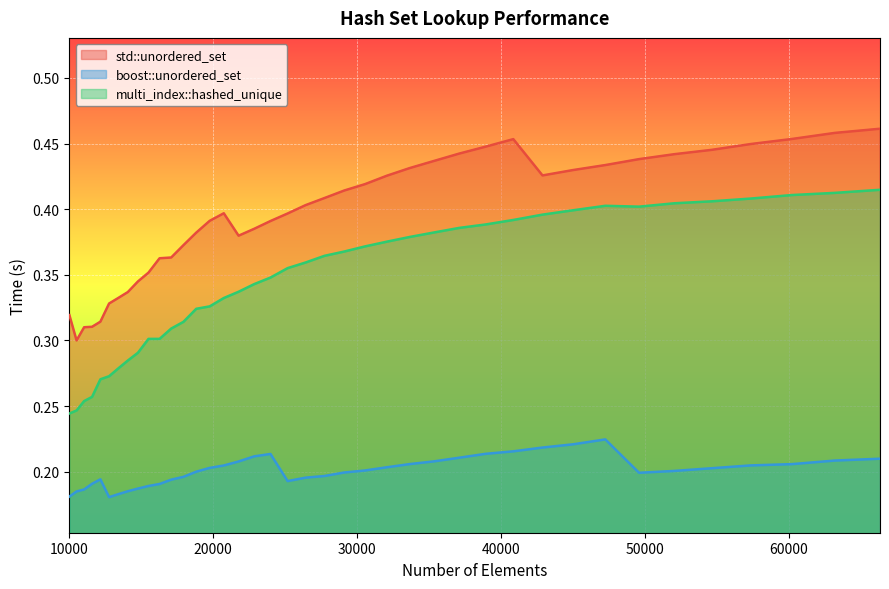

Which label corresponds to the largest value in the chart?

66357